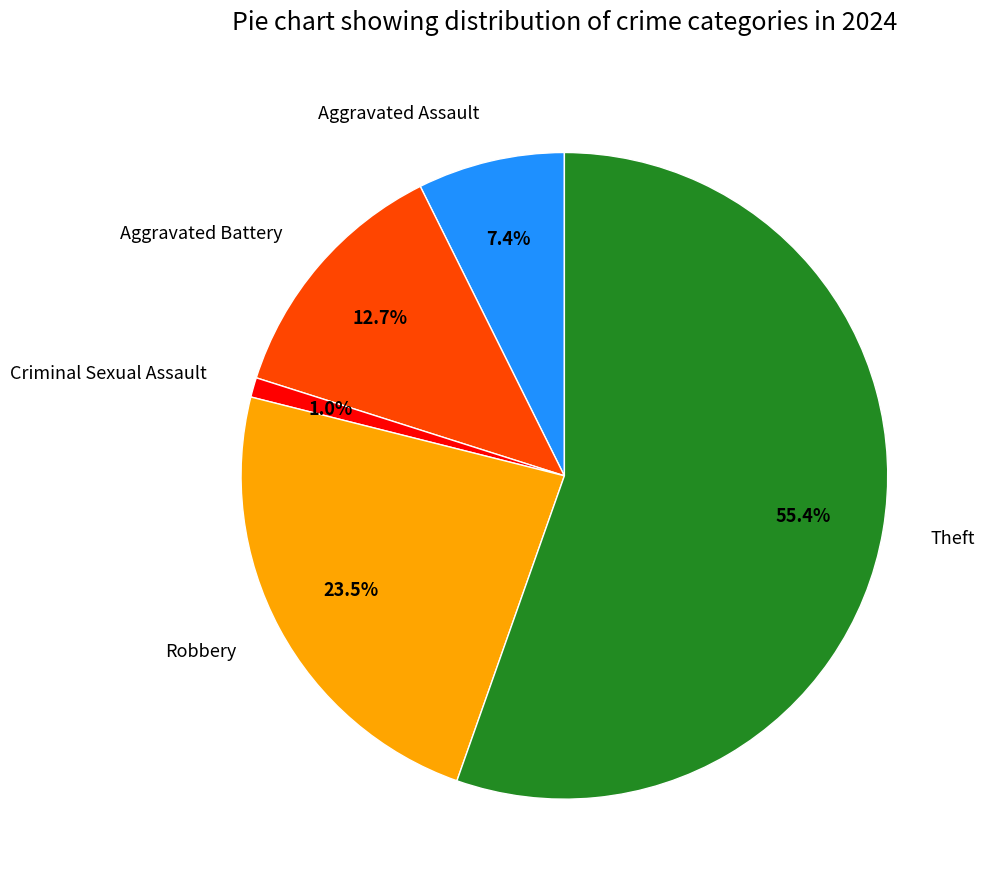

What is the smallest slice in the pie chart?

Criminal Sexual Assault